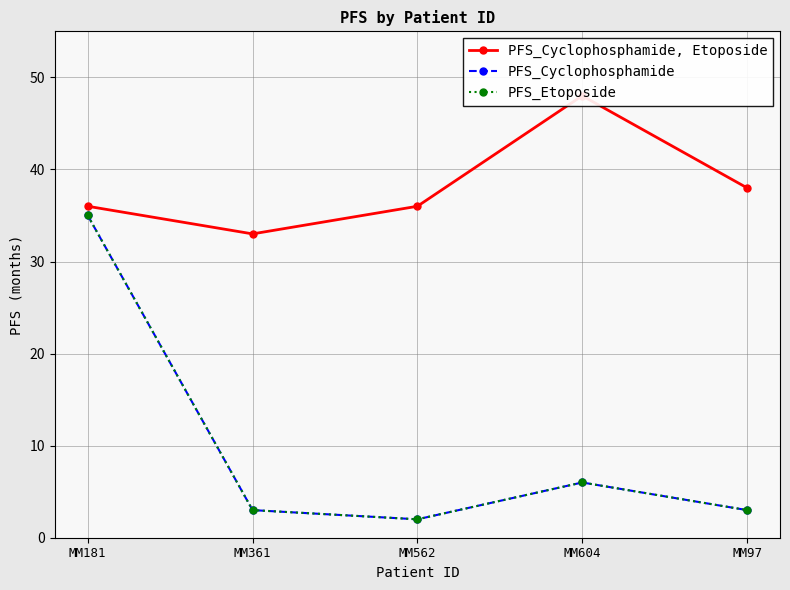

In PFS_Etoposide, how many points are higher than both neighbors (excluding endpoints)?

1